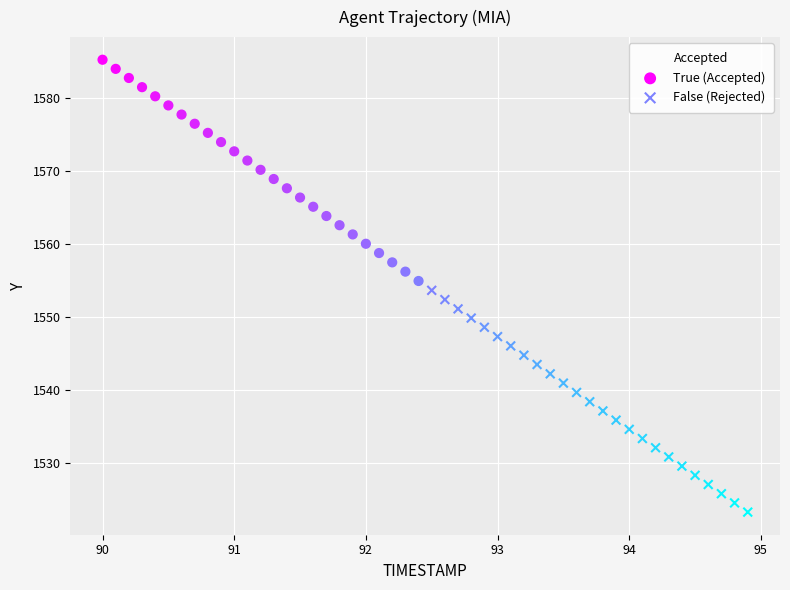

What are all the series names shown in the legend?

True (Accepted), False (Rejected)